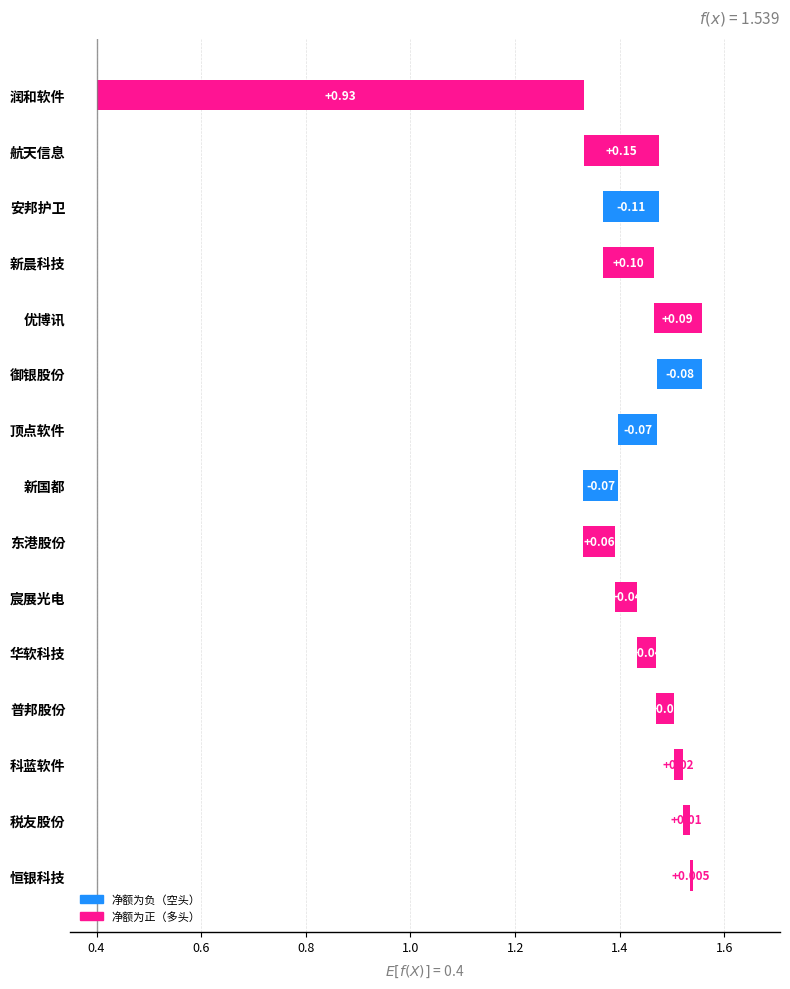

What is the difference between the second highest and minimum values?

0.3